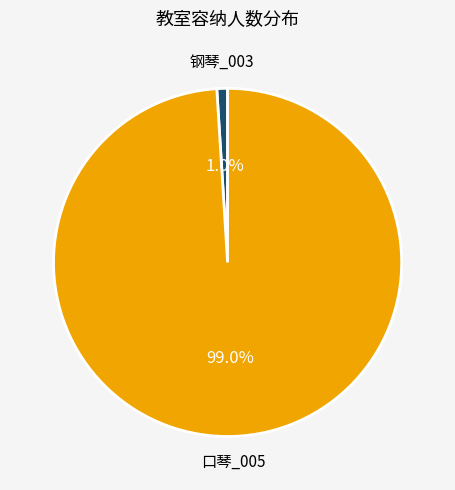

Is there a majority slice in this chart?

Yes